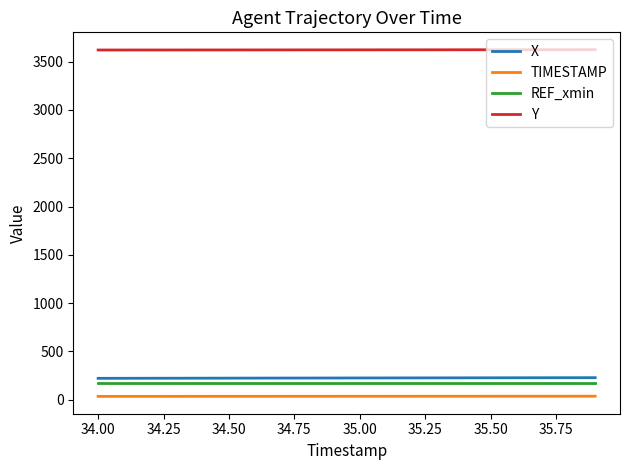

What is the maximum value for Y?

3623.9